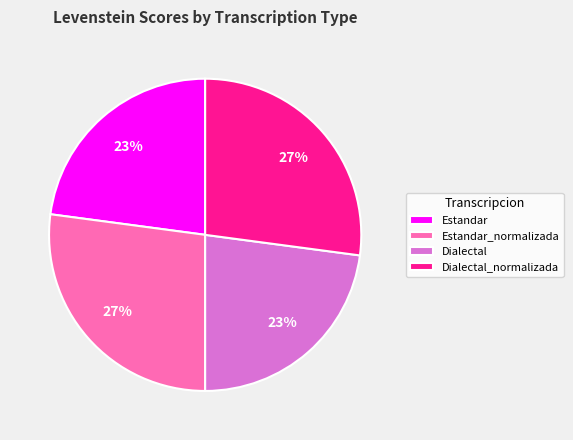

To the nearest percent, what is the difference between the Dialectal_normalizada and Estandar slice percentages?

4%